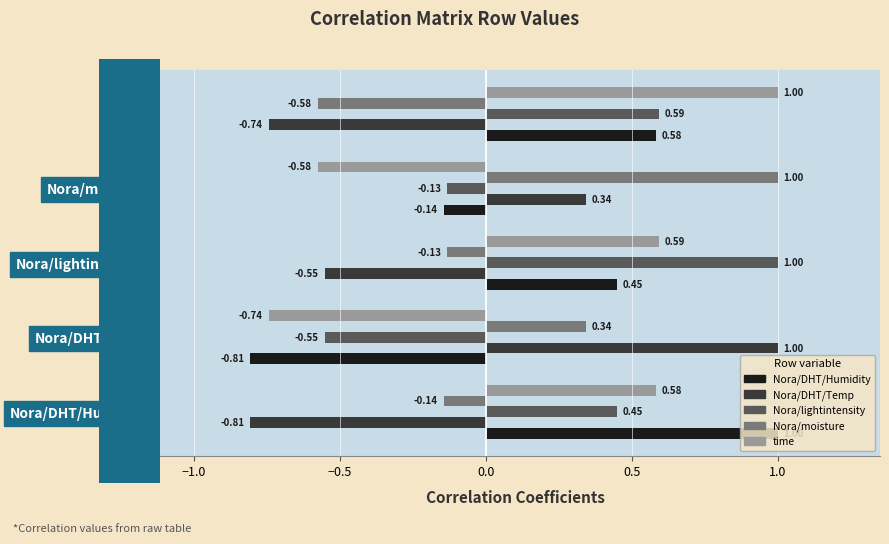

Rank the series at Nora/moisture from highest to lowest value.

Nora/moisture, Nora/DHT/Temp, Nora/lightintensity, Nora/DHT/Humidity, time